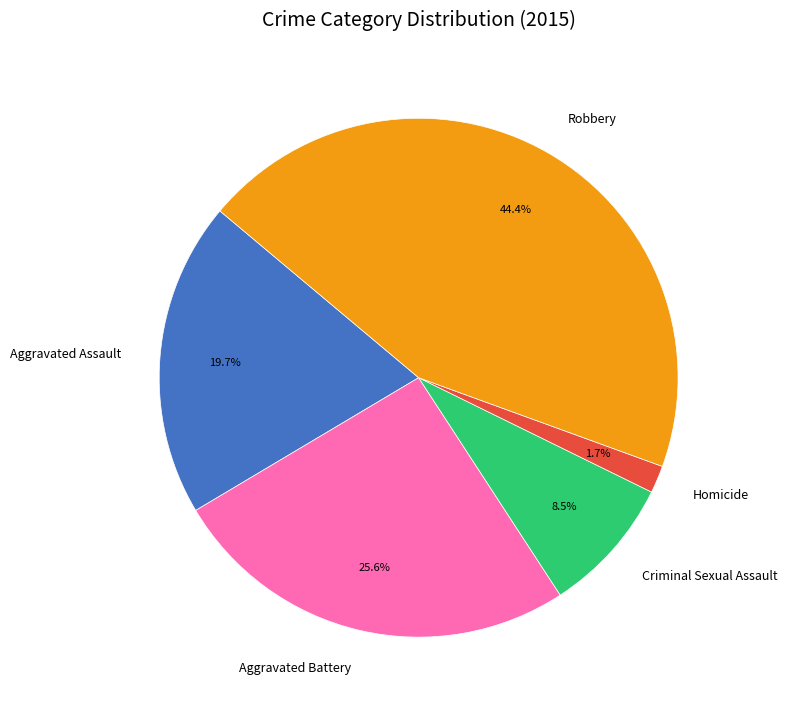

Rank the categories by value from lowest to highest.

Homicide, Criminal Sexual Assault, Aggravated Assault, Aggravated Battery, Robbery